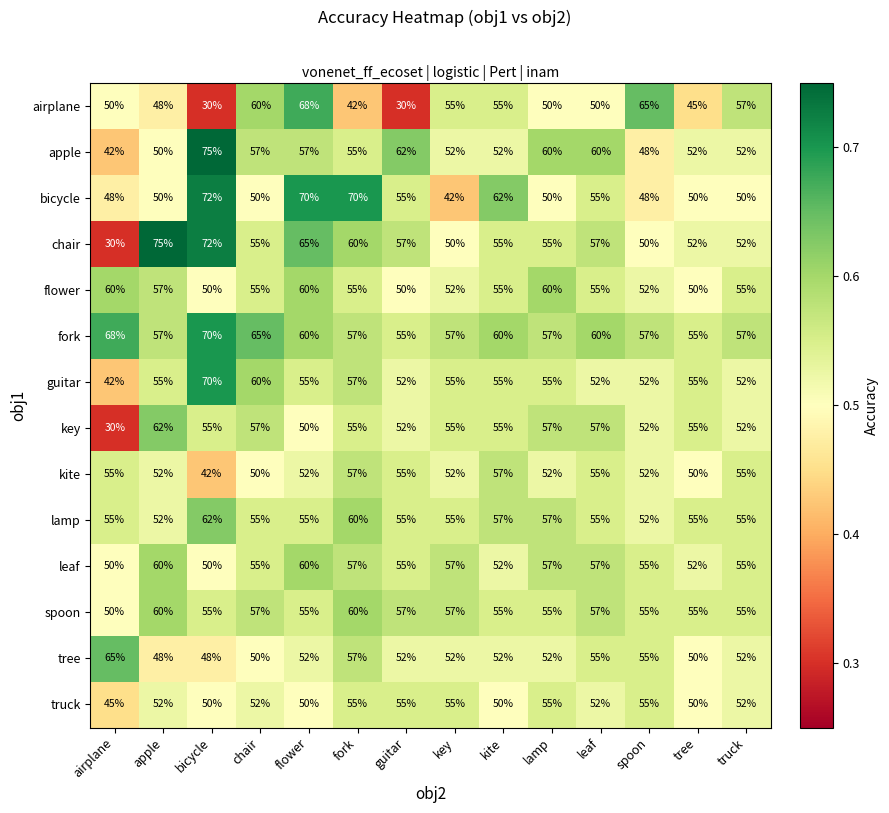

What is the total value across all series at apple?

778